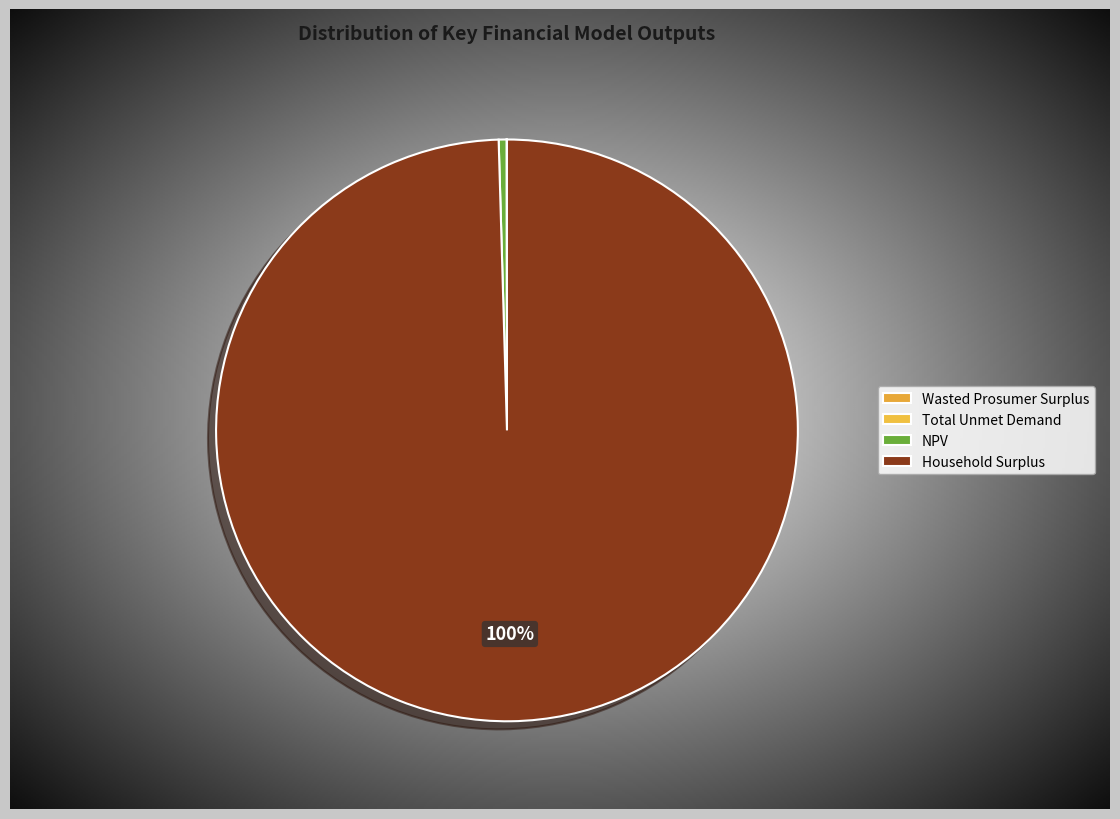

Approximately how many times larger is the value at Household Surplus compared to Wasted Prosumer Surplus?

5400.3